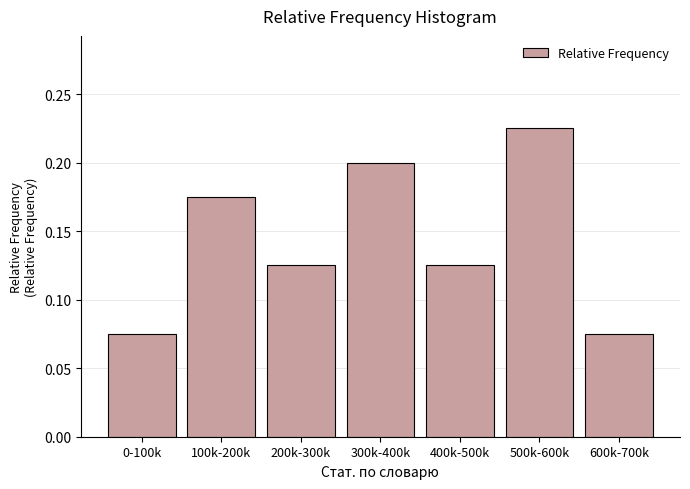

Which category has the highest value across all series?

500k-600k